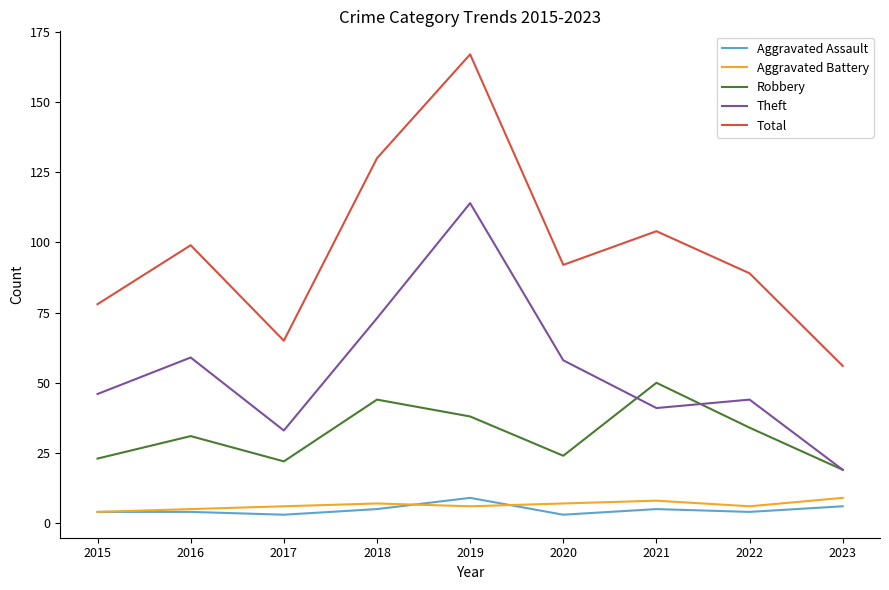

True or false: Total has more than 0 interior local peaks.

True